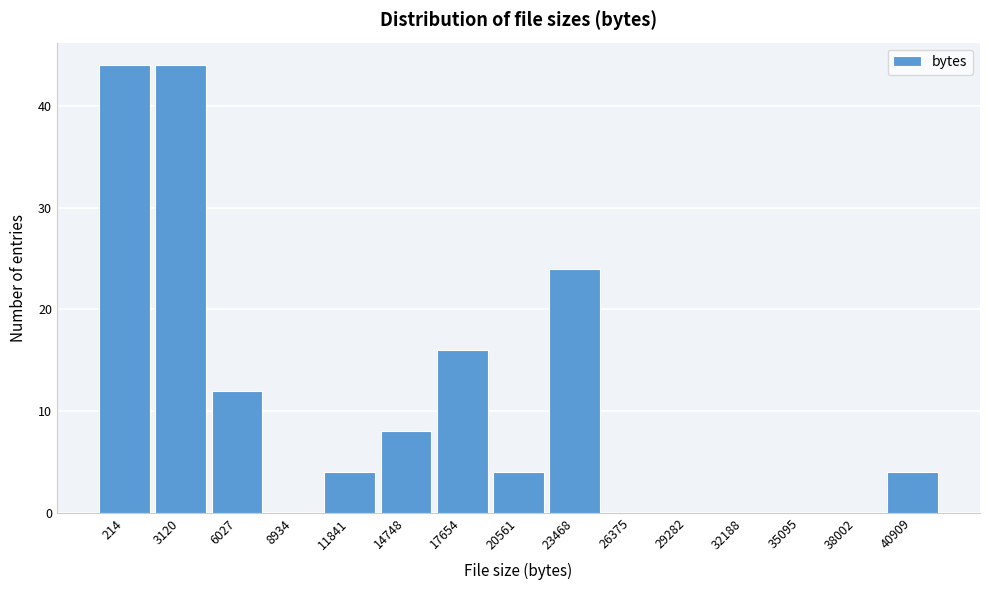

Reading right to left, extract all data points from this chart.

40909=4	38002=0	35095=0	32188=0	29282=0	26375=0	23468=24	20561=4	17654=16	14748=8	11841=4	8934=0	6027=12	3120=44	214=44